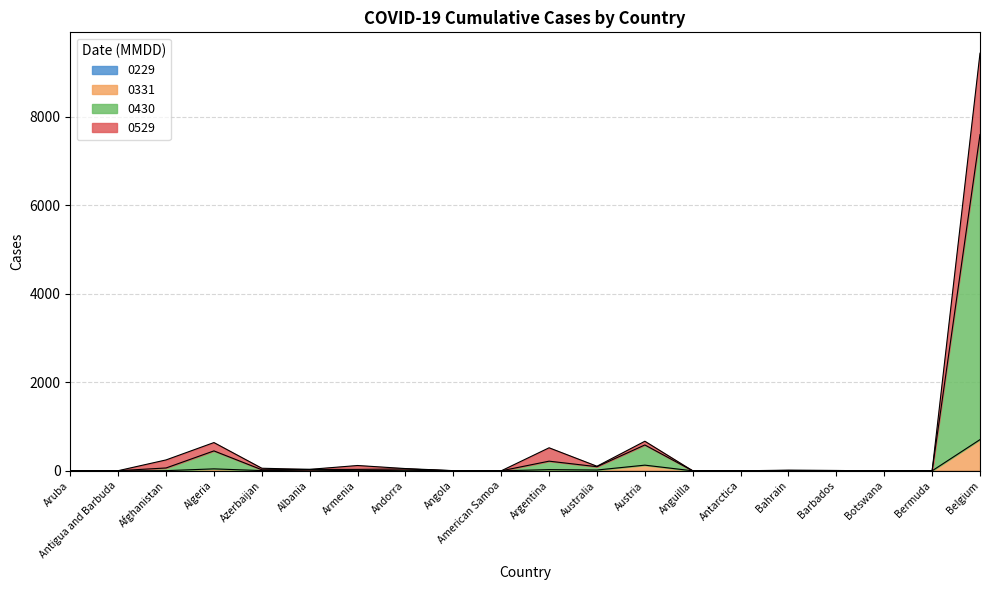

What is the value of the 0529 point at the 11th from the left?

520